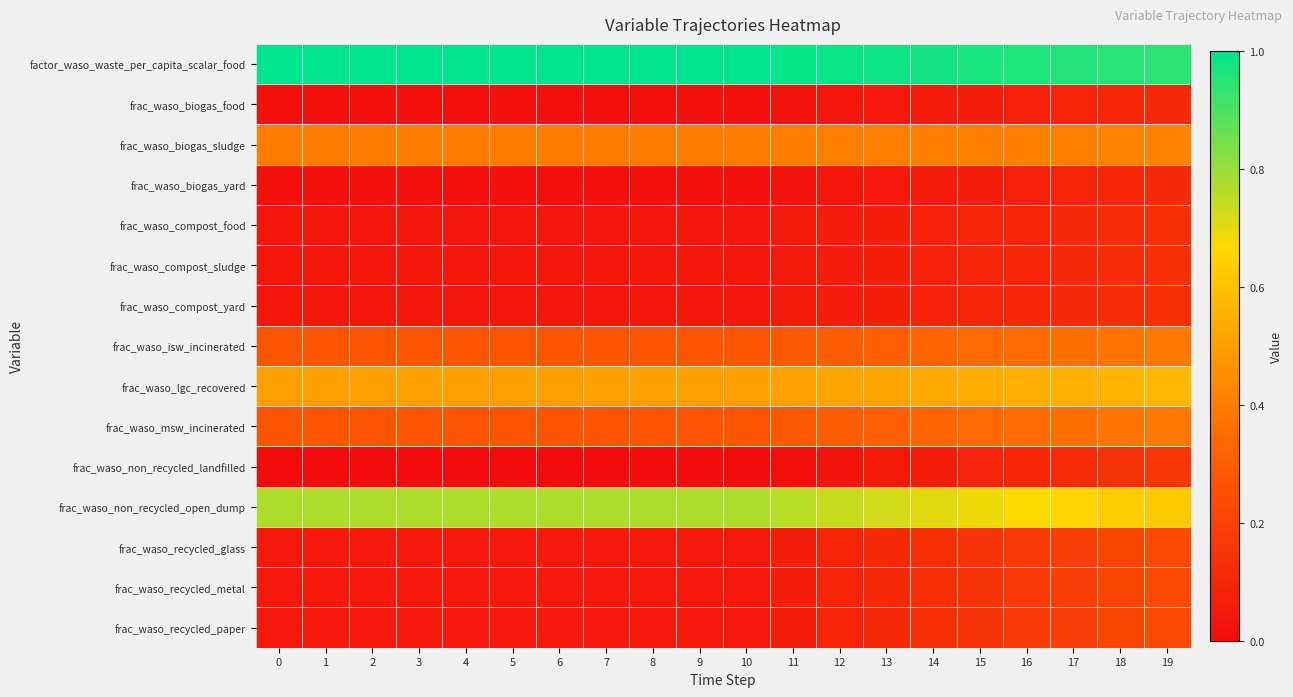

Reading left to right, list all the values displayed in this chart.

factor_waso_waste_per_capita_scalar_food: 0=1.0	1=1.0	2=1.0	3=1.0	4=1.0	5=1.0	6=1.0	7=1.0	8=1.0	9=1.0	10=1.0	11=1.0	12=1.0	13=1.0	14=1.0	15=1.0	16=1.0	17=1.0	18=0.9	19=0.9
frac_waso_biogas_food: 0=0.0	1=0.0	2=0.0	3=0.0	4=0.0	5=0.0	6=0.0	7=0.0	8=0.0	9=0.0	10=0.0	11=0.0	12=0.0	13=0.1	14=0.1	15=0.1	16=0.1	17=0.1	18=0.1	19=0.1
frac_waso_biogas_sludge: 0=0.4	1=0.4	2=0.4	3=0.4	4=0.4	5=0.4	6=0.4	7=0.4	8=0.4	9=0.4	10=0.4	11=0.4	12=0.4	13=0.4	14=0.4	15=0.4	16=0.4	17=0.4	18=0.4	19=0.4
frac_waso_biogas_yard: 0=0.0	1=0.0	2=0.0	3=0.0	4=0.0	5=0.0	6=0.0	7=0.0	8=0.0	9=0.0	10=0.0	11=0.0	12=0.0	13=0.1	14=0.1	15=0.1	16=0.1	17=0.1	18=0.1	19=0.1
frac_waso_compost_food: 0=0.0	1=0.0	2=0.0	3=0.0	4=0.0	5=0.0	6=0.0	7=0.0	8=0.0	9=0.0	10=0.0	11=0.1	12=0.1	13=0.1	14=0.1	15=0.1	16=0.1	17=0.1	18=0.1	19=0.1
frac_waso_compost_sludge: 0=0.0	1=0.0	2=0.0	3=0.0	4=0.0	5=0.0	6=0.0	7=0.0	8=0.0	9=0.0	10=0.0	11=0.1	12=0.1	13=0.1	14=0.1	15=0.1	16=0.1	17=0.1	18=0.1	19=0.1
frac_waso_compost_yard: 0=0.0	1=0.0	2=0.0	3=0.0	4=0.0	5=0.0	6=0.0	7=0.0	8=0.0	9=0.0	10=0.0	11=0.1	12=0.1	13=0.1	14=0.1	15=0.1	16=0.1	17=0.1	18=0.1	19=0.1
frac_waso_isw_incinerated: 0=0.3	1=0.3	2=0.3	3=0.3	4=0.3	5=0.3	6=0.3	7=0.3	8=0.3	9=0.3	10=0.3	11=0.3	12=0.3	13=0.3	14=0.3	15=0.3	16=0.3	17=0.4	18=0.4	19=0.4
frac_waso_lgc_recovered: 0=0.5	1=0.5	2=0.5	3=0.5	4=0.5	5=0.5	6=0.5	7=0.5	8=0.5	9=0.5	10=0.5	11=0.5	12=0.5	13=0.5	14=0.5	15=0.5	16=0.5	17=0.6	18=0.6	19=0.6
frac_waso_msw_incinerated: 0=0.3	1=0.3	2=0.3	3=0.3	4=0.3	5=0.3	6=0.3	7=0.3	8=0.3	9=0.3	10=0.3	11=0.3	12=0.3	13=0.3	14=0.3	15=0.3	16=0.3	17=0.4	18=0.4	19=0.4
frac_waso_non_recycled_landfilled: 0=0.0	1=0.0	2=0.0	3=0.0	4=0.0	5=0.0	6=0.0	7=0.0	8=0.0	9=0.0	10=0.0	11=0.0	12=0.0	13=0.1	14=0.1	15=0.1	16=0.1	17=0.1	18=0.1	19=0.2
frac_waso_non_recycled_open_dump: 0=0.8	1=0.8	2=0.8	3=0.8	4=0.8	5=0.8	6=0.8	7=0.8	8=0.8	9=0.8	10=0.8	11=0.8	12=0.7	13=0.7	14=0.7	15=0.7	16=0.7	17=0.7	18=0.6	19=0.6
frac_waso_recycled_glass: 0=0.1	1=0.1	2=0.1	3=0.1	4=0.1	5=0.1	6=0.1	7=0.1	8=0.1	9=0.1	10=0.1	11=0.1	12=0.1	13=0.1	14=0.1	15=0.1	16=0.2	17=0.2	18=0.2	19=0.2
frac_waso_recycled_metal: 0=0.1	1=0.1	2=0.1	3=0.1	4=0.1	5=0.1	6=0.1	7=0.1	8=0.1	9=0.1	10=0.1	11=0.1	12=0.1	13=0.1	14=0.1	15=0.1	16=0.2	17=0.2	18=0.2	19=0.2
frac_waso_recycled_paper: 0=0.1	1=0.1	2=0.1	3=0.1	4=0.1	5=0.1	6=0.1	7=0.1	8=0.1	9=0.1	10=0.1	11=0.1	12=0.1	13=0.1	14=0.1	15=0.1	16=0.2	17=0.2	18=0.2	19=0.2